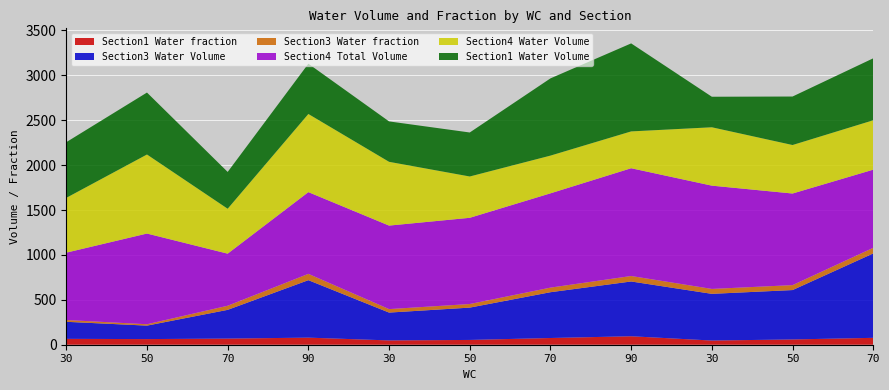

Reading left to right, transcribe all the data shown in this chart.

Section1 Water fraction: 65.3	62.7	68.3	78.9	47.9	53.3	74.8	94.2	46.6	58.7	76.7
Section3 Water Volume: 190.0	150.0	320.0	640.0	310.0	360.0	510.0	610.0	520.0	550.0	940.0
Section3 Water fraction: 20.0	15.3	45.7	70.3	38.8	40.0	51.0	61.0	54.7	55.0	62.7
Section4 Total Volume: 750.0	1010.0	580.0	910.0	930.0	960.0	1050.0	1200.0	1150.0	1020.0	870.0
Section4 Water Volume: 610.0	880.0	500.0	870.0	710.0	460.0	420.0	410.0	650.0	540.0	550.0
Section1 Water Volume: 620.0	690.0	410.0	560.0	450.0	490.0	860.0	980.0	340.0	540.0	690.0